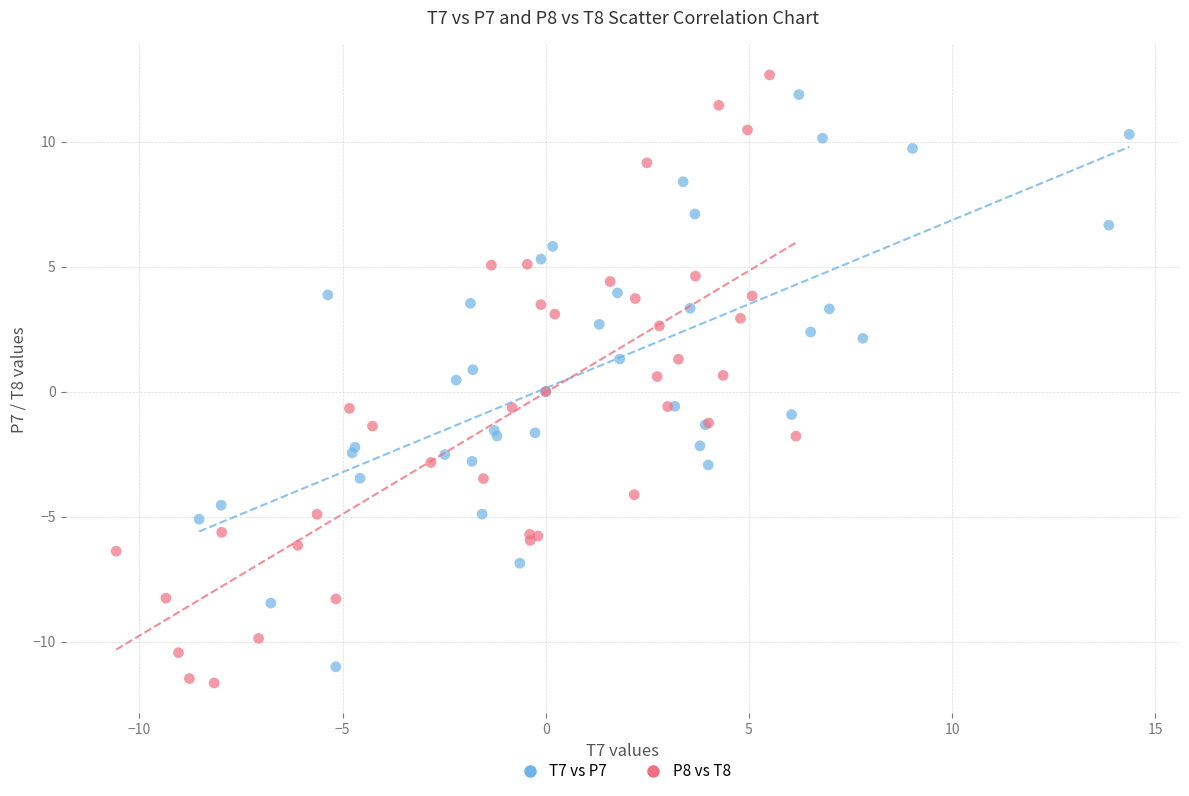

Which series reaches the minimum Y coordinate?

P8 vs T8